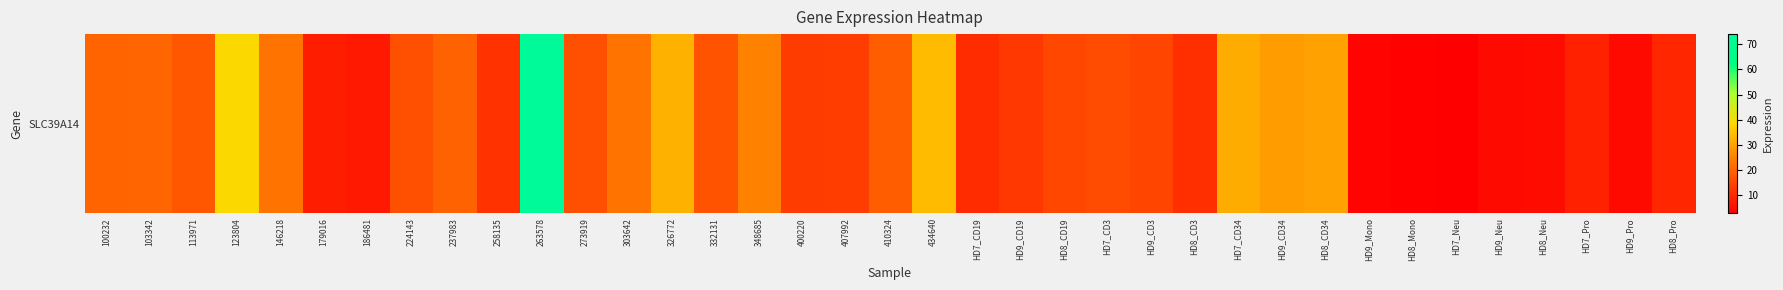

What is the average value?

17.9